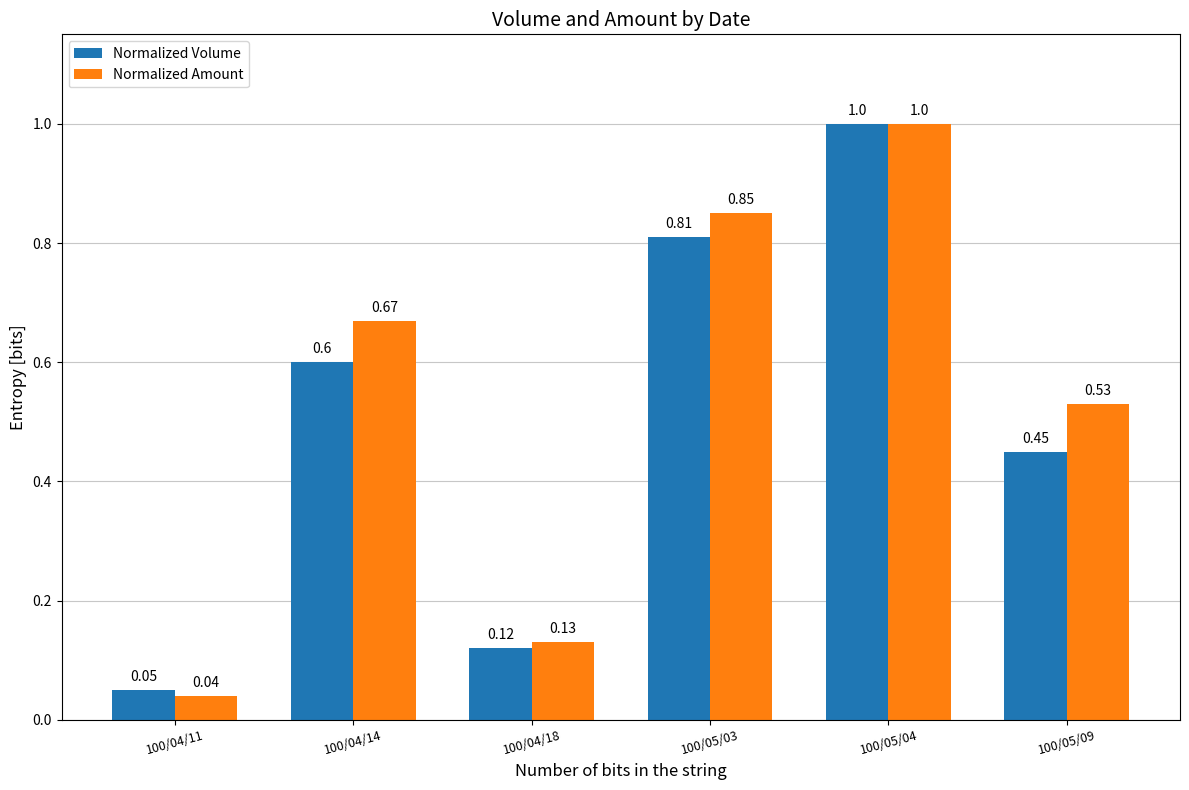

What position from the left is 100/05/03?

4